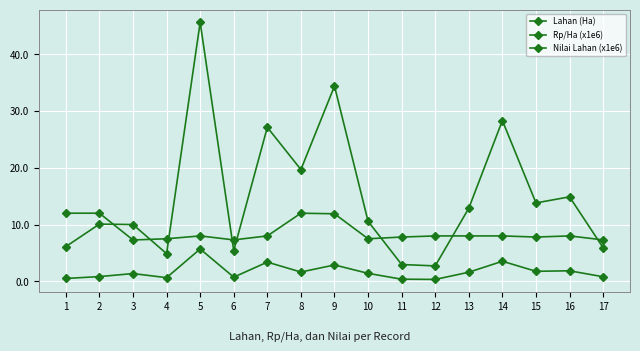

What is the sum of the Nilai Lahan (x1e6) values at 14 and 2?

38.4